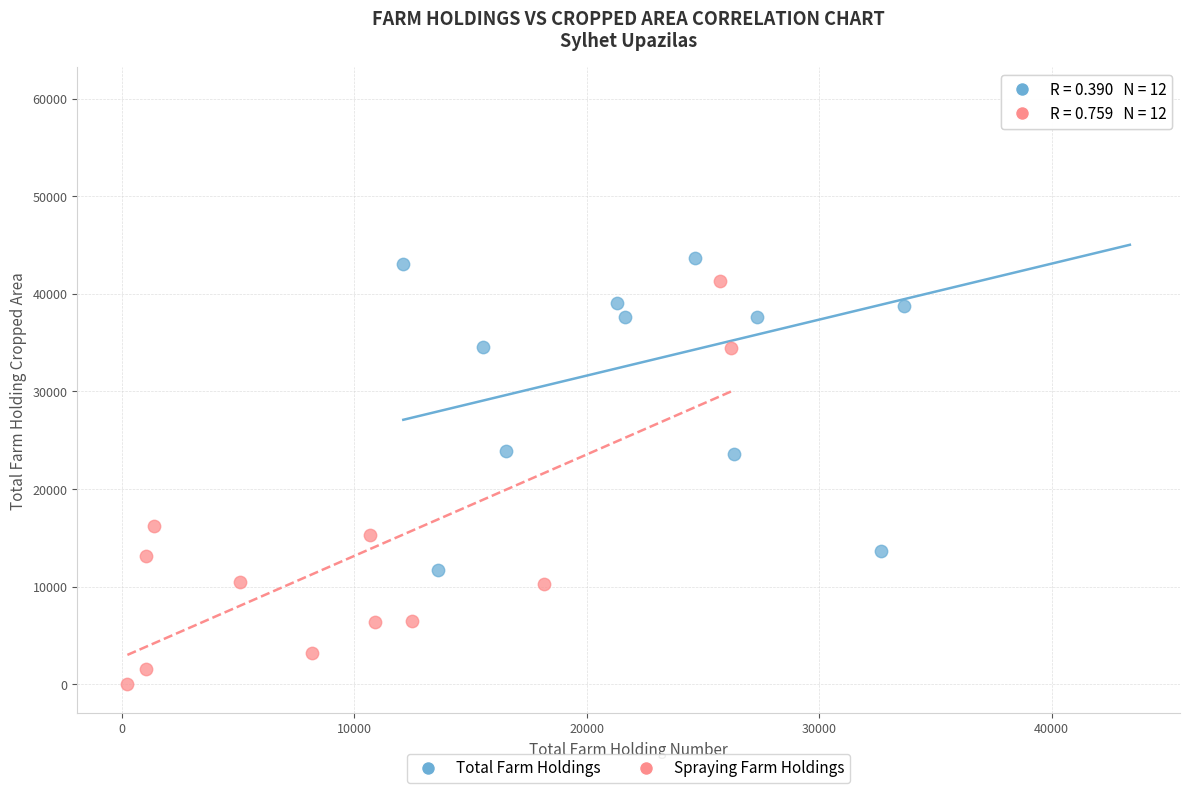

Which series reaches the minimum Y coordinate?

Spraying Farm Holdings